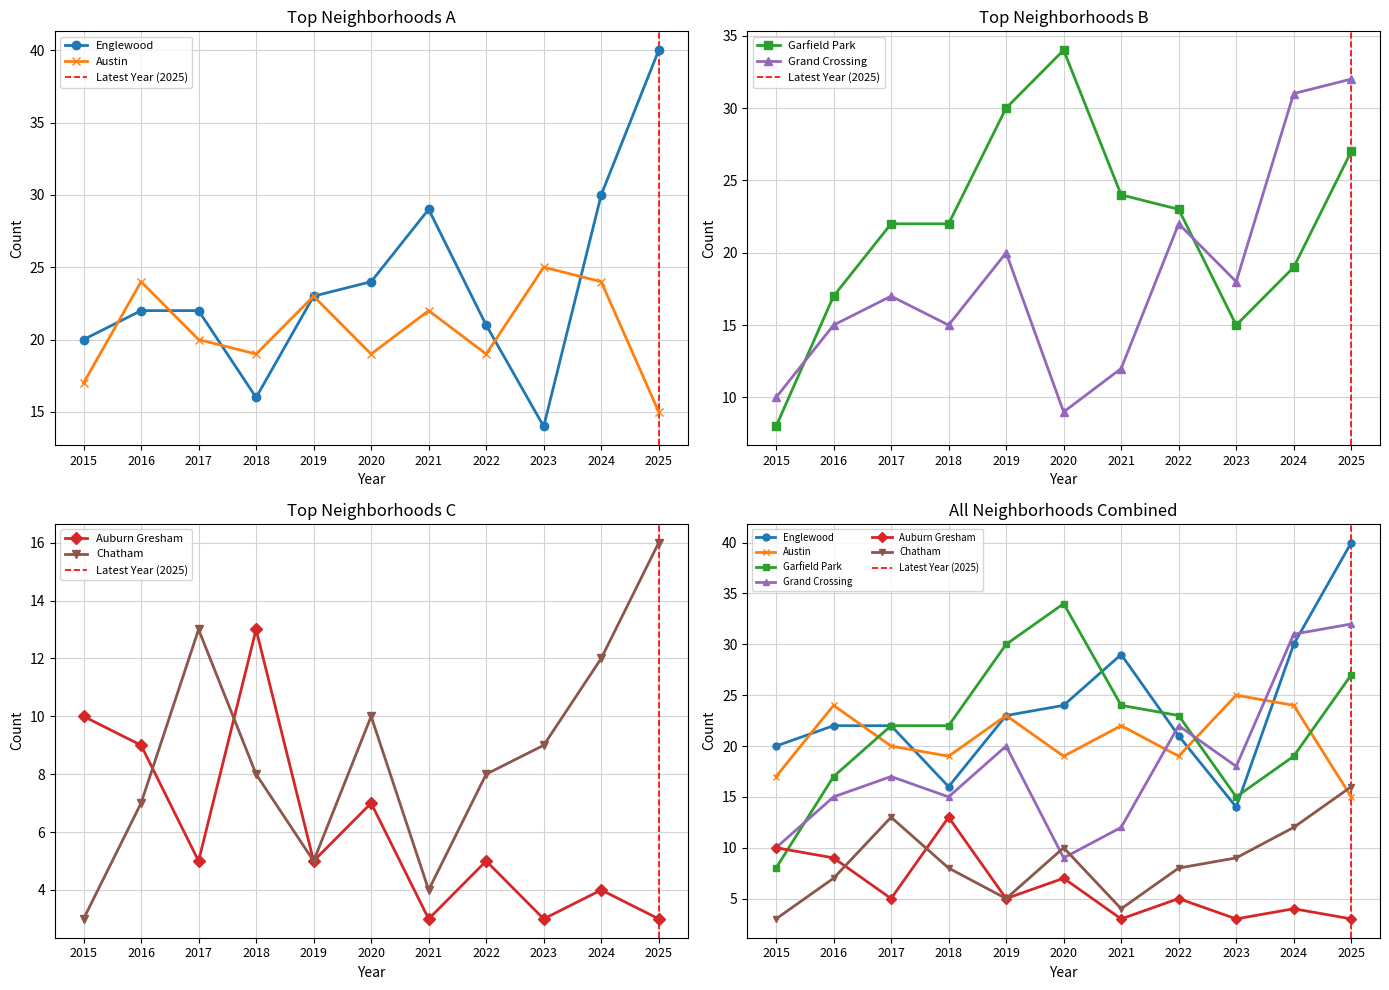

How many values in the Chatham series exceed 8?

5